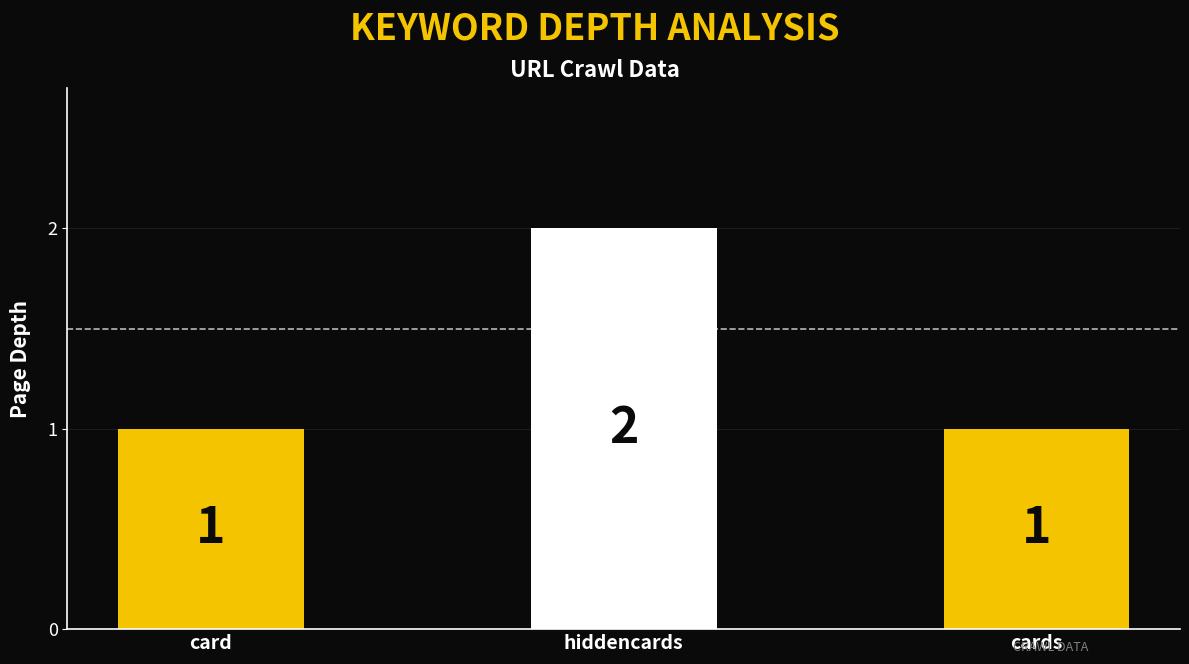

Which has a higher value, cards or hiddencards?

hiddencards